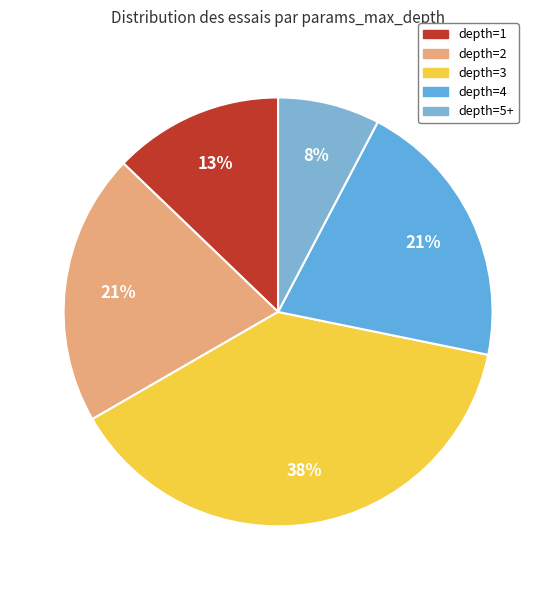

How many segments does this pie chart have?

5